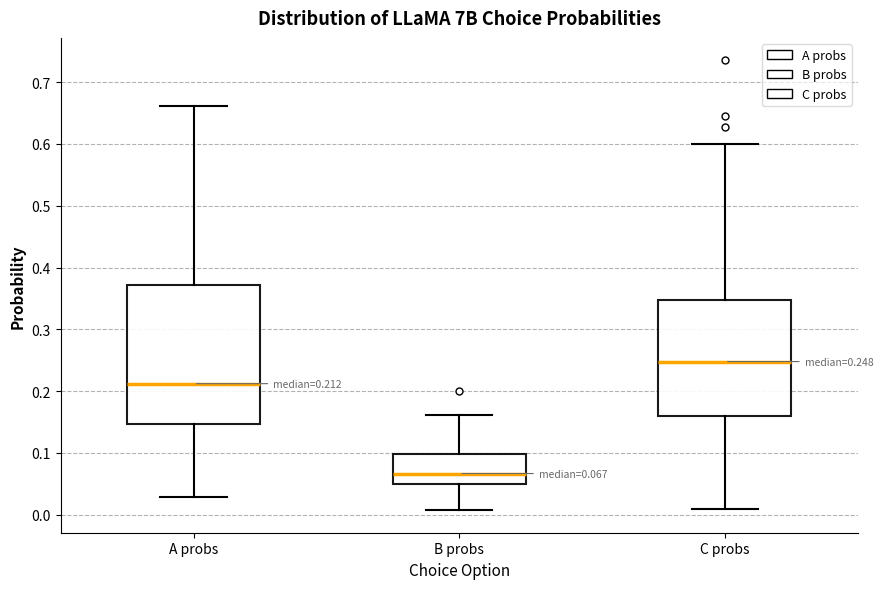

Which box's median line is the lowest?

B probs